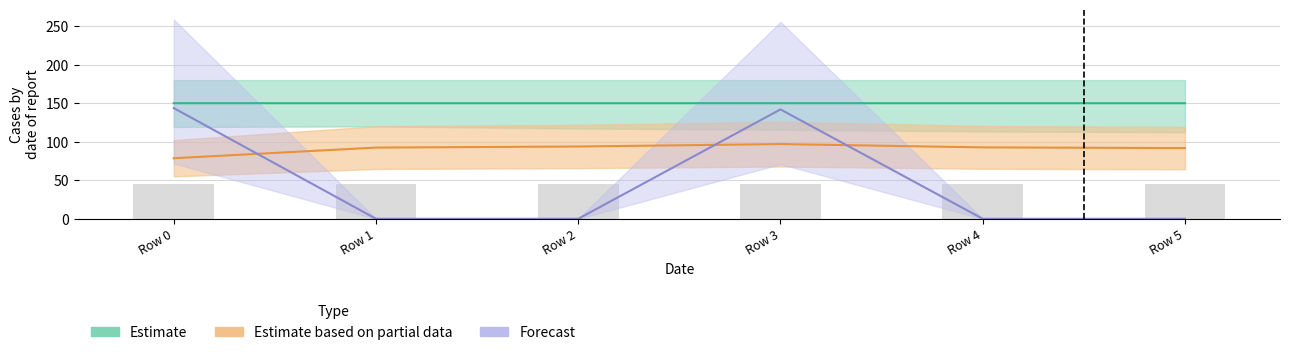

Reading left to right, transcribe all the data shown in this chart.

col0: Row 0=150.0	Row 1=150.0	Row 2=150.0	Row 3=150.0	Row 4=150.0	Row 5=150.0
col5: Row 0=78.6	Row 1=92.4	Row 2=93.8	Row 3=96.9	Row 4=92.7	Row 5=91.7
col8: Row 0=143.7	Row 1=0.0	Row 2=0.0	Row 3=141.9	Row 4=0.0	Row 5=0.0
col64: Row 0=45.0	Row 1=45.0	Row 2=45.0	Row 3=45.0	Row 4=45.0	Row 5=45.0